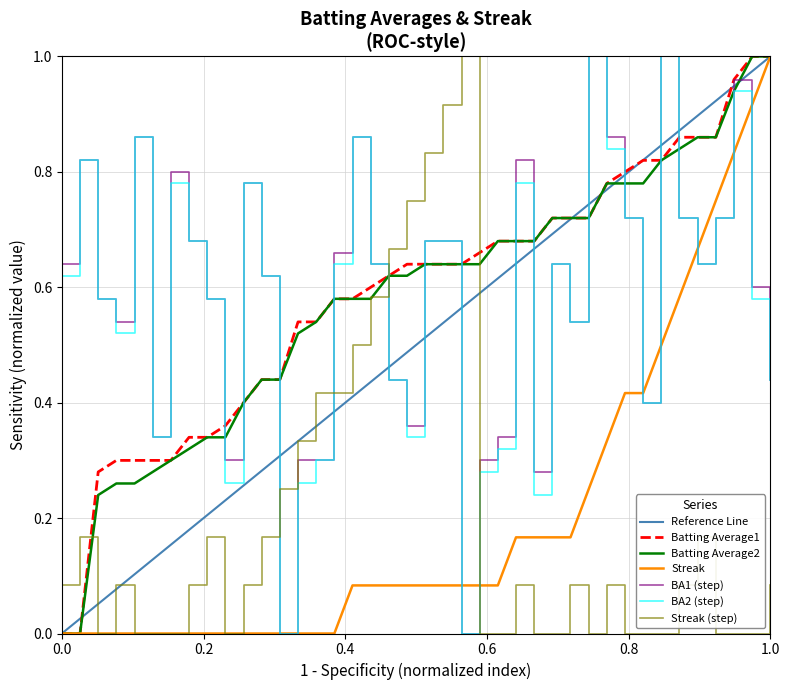

Reading left to right, list all the values displayed in this chart.

Batting Average1: 0.6	0.8	0.6	0.5	0.9	0.3	0.8	0.7	0.6	0.3	0.8	0.6	0.0	0.3	0.3	0.7	0.9	0.6	0.4	0.4	0.7	0.7	0.0	0.3	0.3	0.8	0.3	0.6	0.5	1.0	0.9	0.7	0.4	1.0	0.7	0.6	0.7	1.0	0.6	0.4
Batting Average2: 0.6	0.8	0.6	0.5	0.9	0.3	0.8	0.7	0.6	0.3	0.8	0.6	0.0	0.3	0.3	0.6	0.9	0.6	0.4	0.3	0.7	0.7	0.0	0.3	0.3	0.8	0.2	0.6	0.5	1.0	0.8	0.7	0.4	1.0	0.7	0.6	0.7	0.9	0.6	0.4
Streak: 0.1	0.2	0.0	0.1	0.0	0.0	0.0	0.1	0.2	0.0	0.1	0.2	0.2	0.3	0.4	0.4	0.5	0.6	0.7	0.8	0.8	0.9	1.0	0.0	0.0	0.1	0.0	0.0	0.1	0.0	0.1	0.0	0.0	0.0	0.1	0.2	0.0	0.0	0.0	0.1